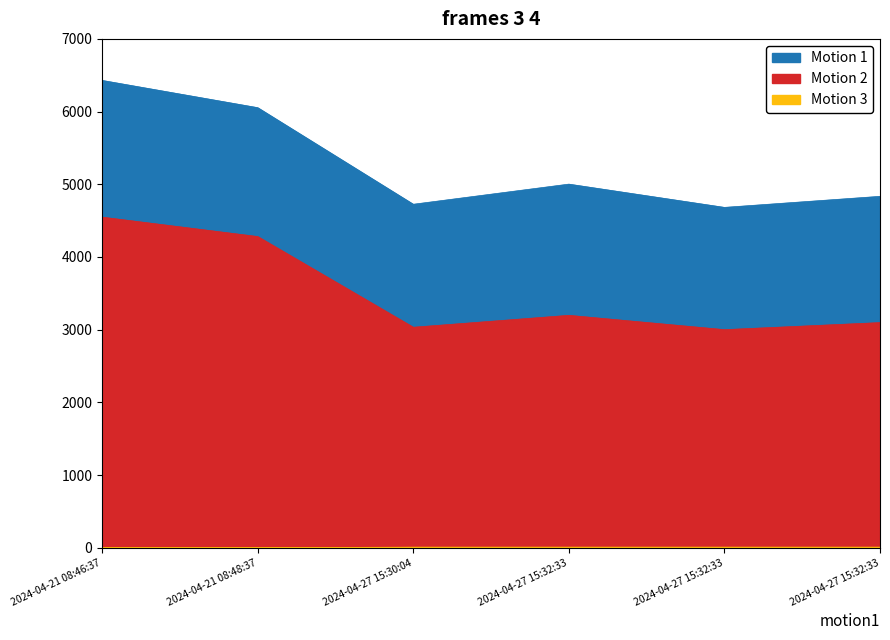

At which category is the sum across all series the highest?

2024-04-21 08:46:37